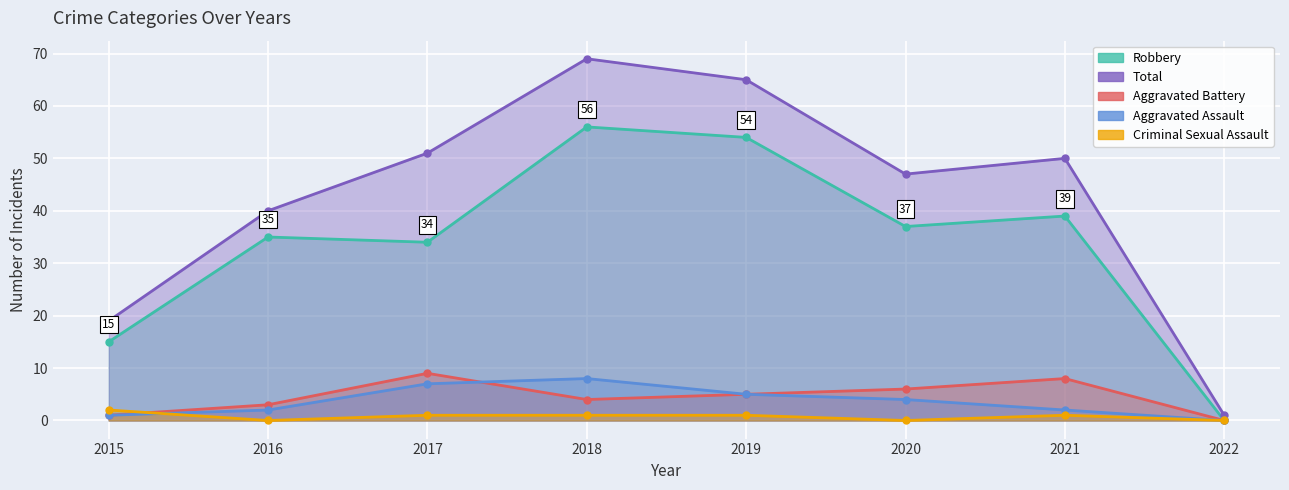

What is the sum of the Robbery values at 2018 and 2015?

71